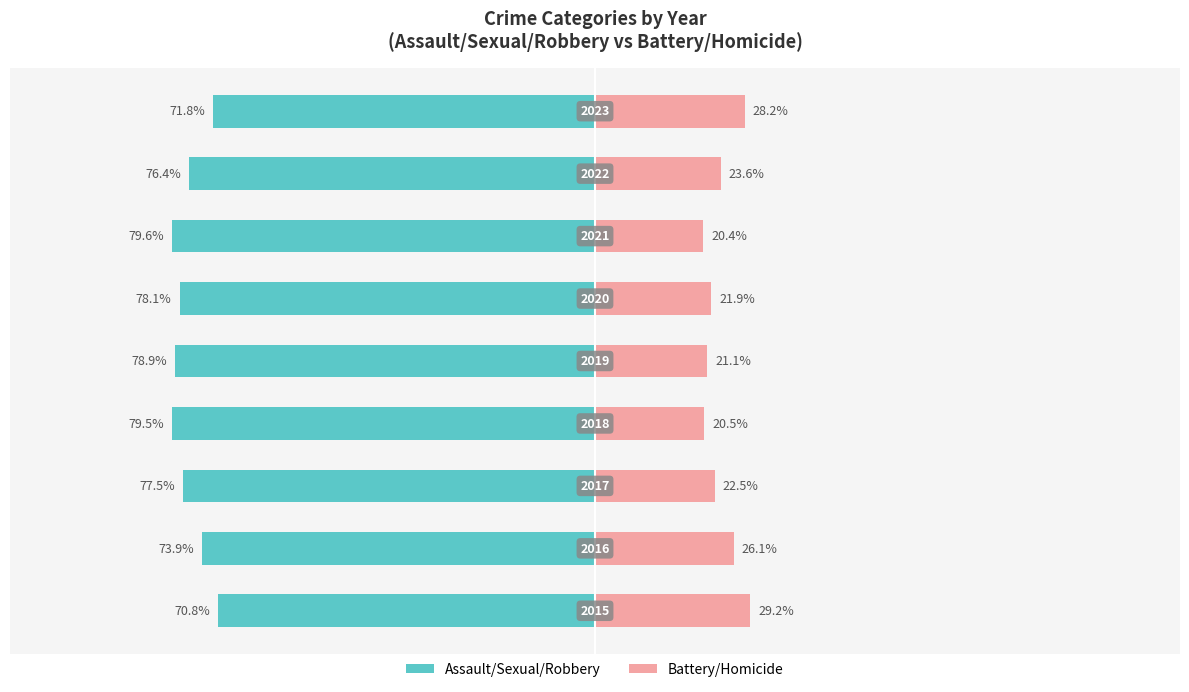

At 0, list the series in order from smallest to largest.

Assault/Sexual/Robbery, Battery/Homicide